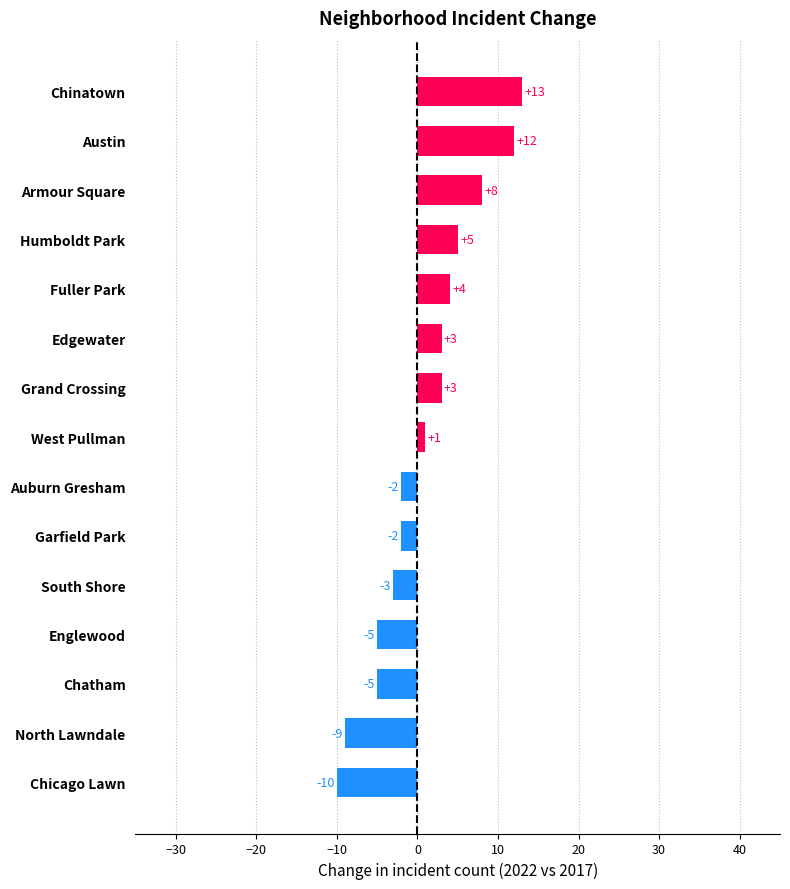

Between Humboldt Park and Chicago Lawn, which is larger?

Humboldt Park